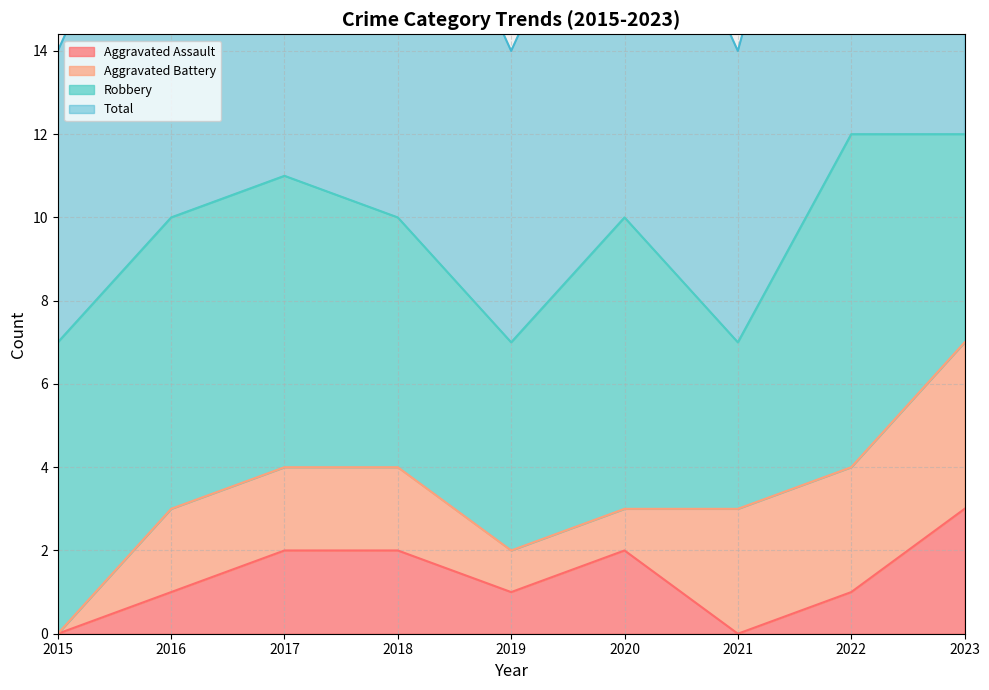

How many Aggravated Assault values are between 1 and 2?

6